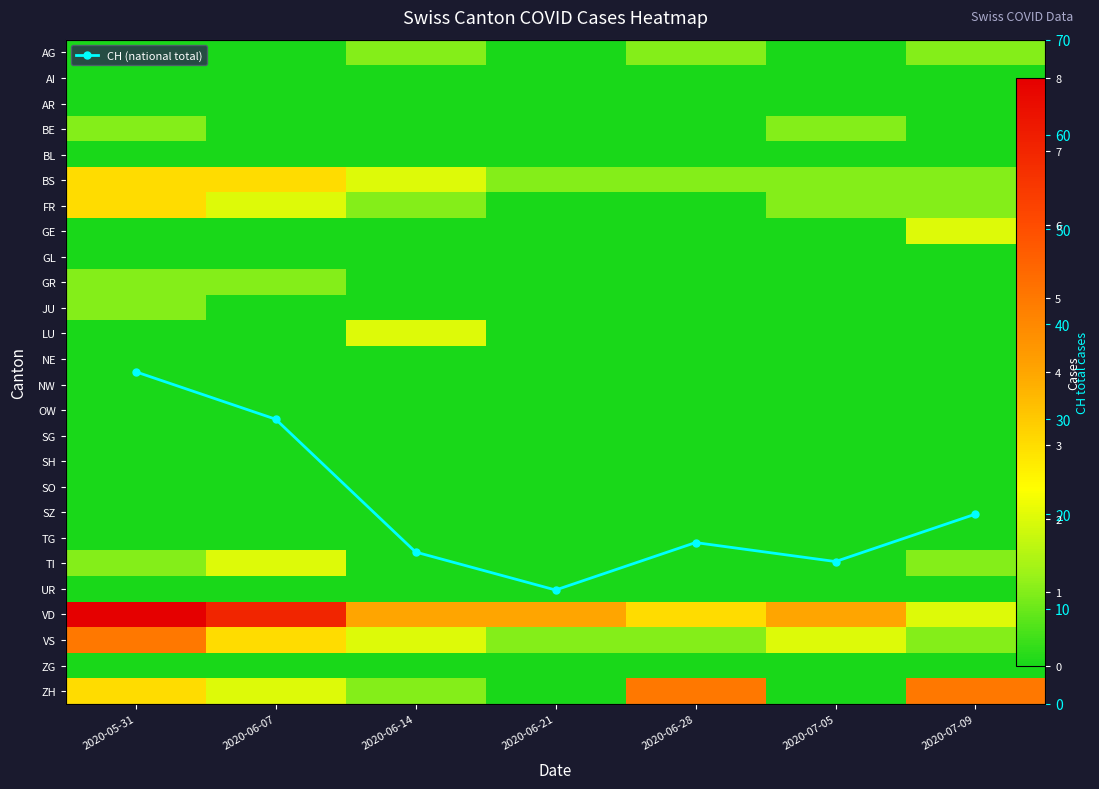

At which category is the sum across all series the highest?

2020-05-31